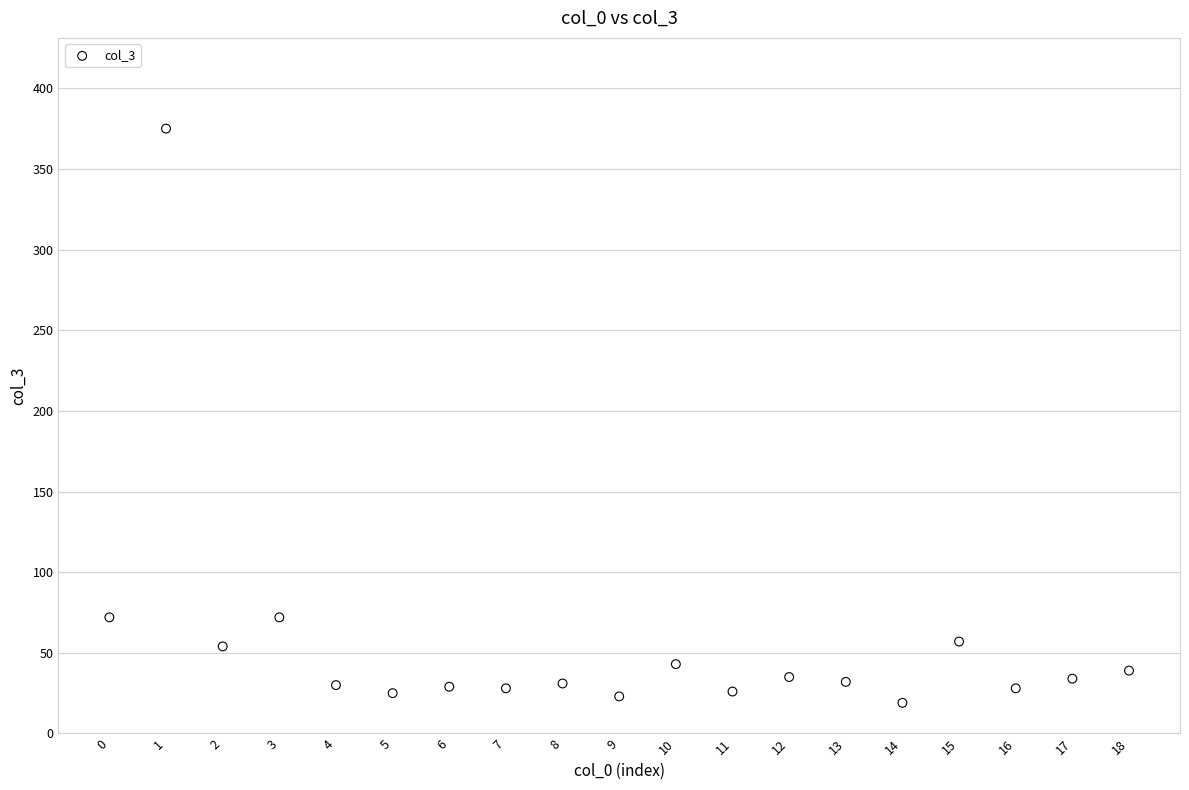

What is the range of Y values (max minus min)?

356